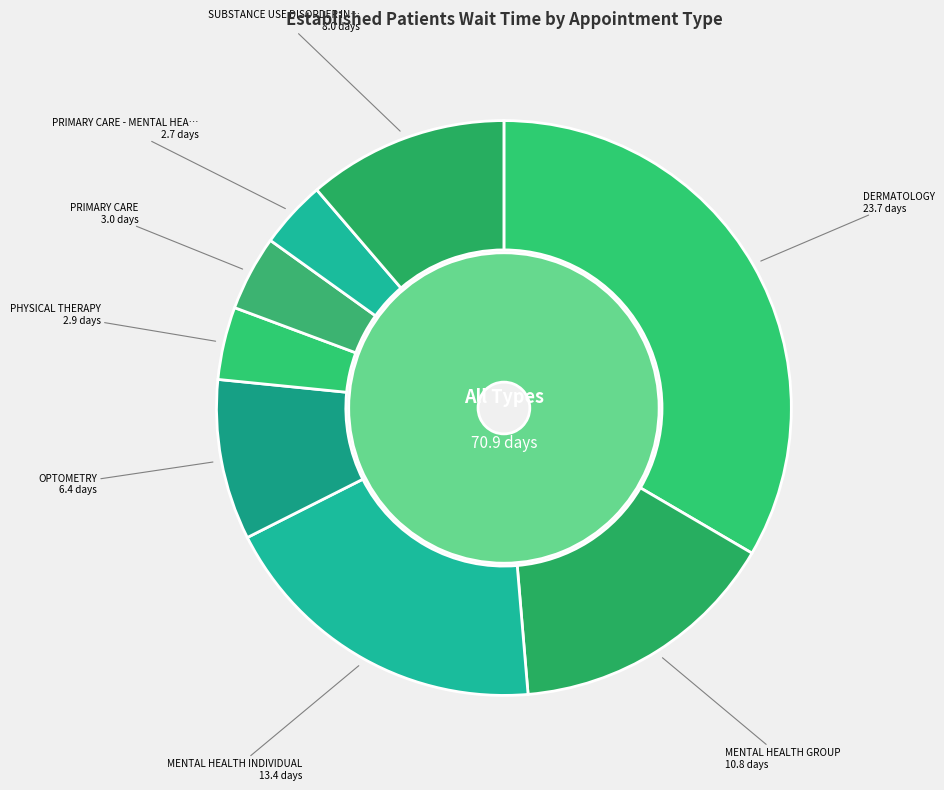

What percentage do DERMATOLOGY and PRIMARY CARE together represent?

37.7%